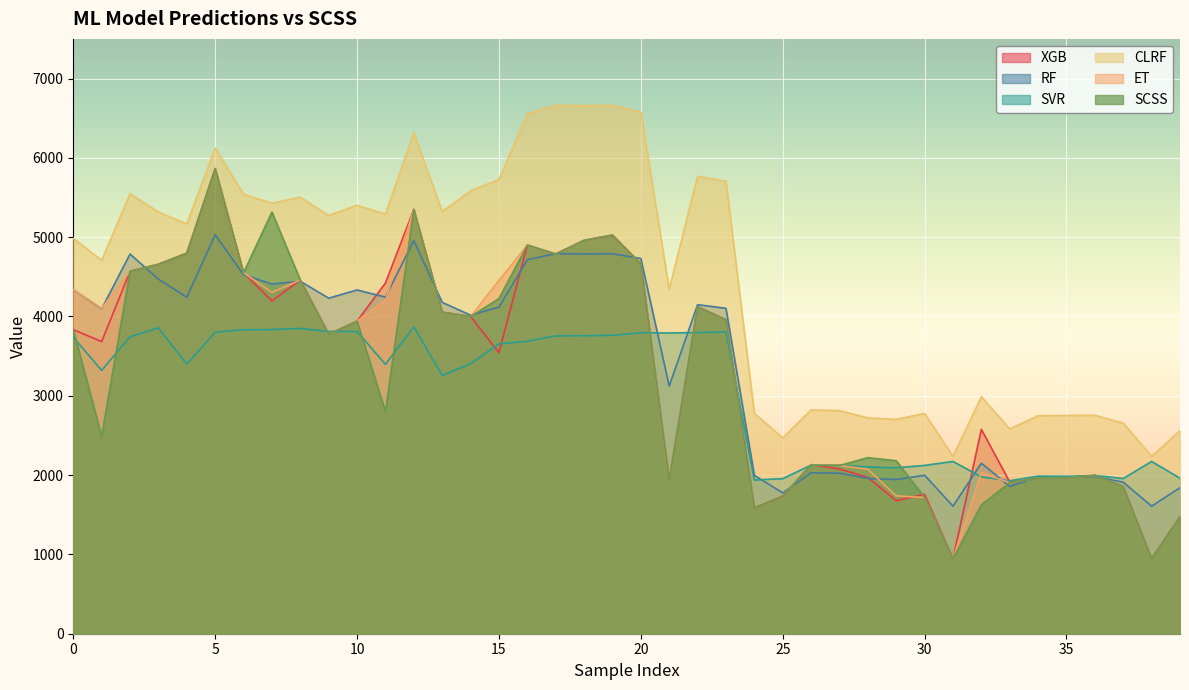

What is the approximate value of ET at 3?

4658.0